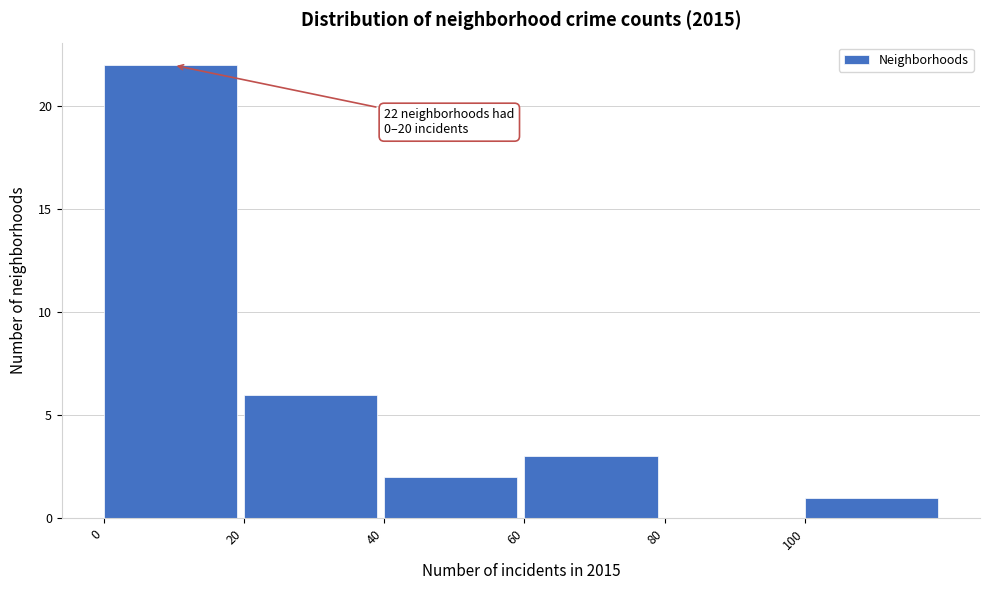

Which range on the x-axis has the tallest bar?

0 to 20